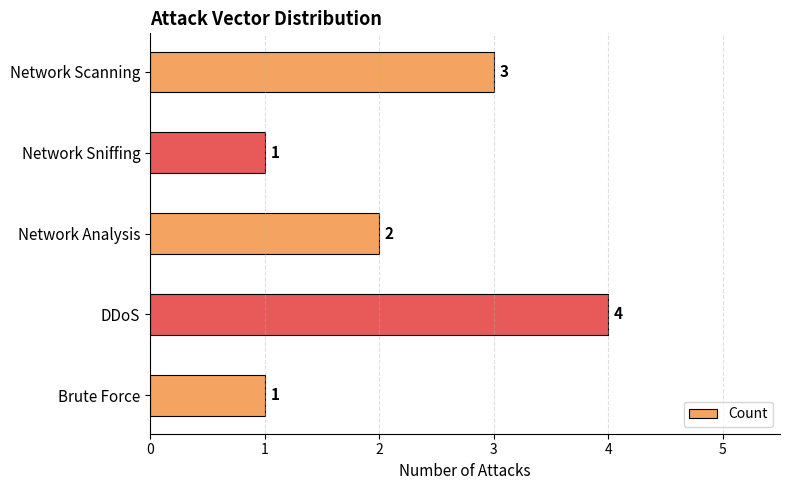

Reading bottom to top, extract all data points from this chart.

1	4	2	1	3